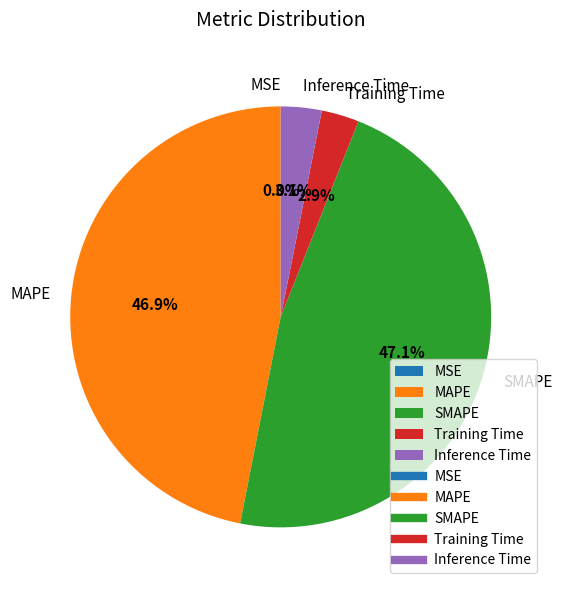

Combined, what portion of the pie is MAPE and Inference Time?

50.0%